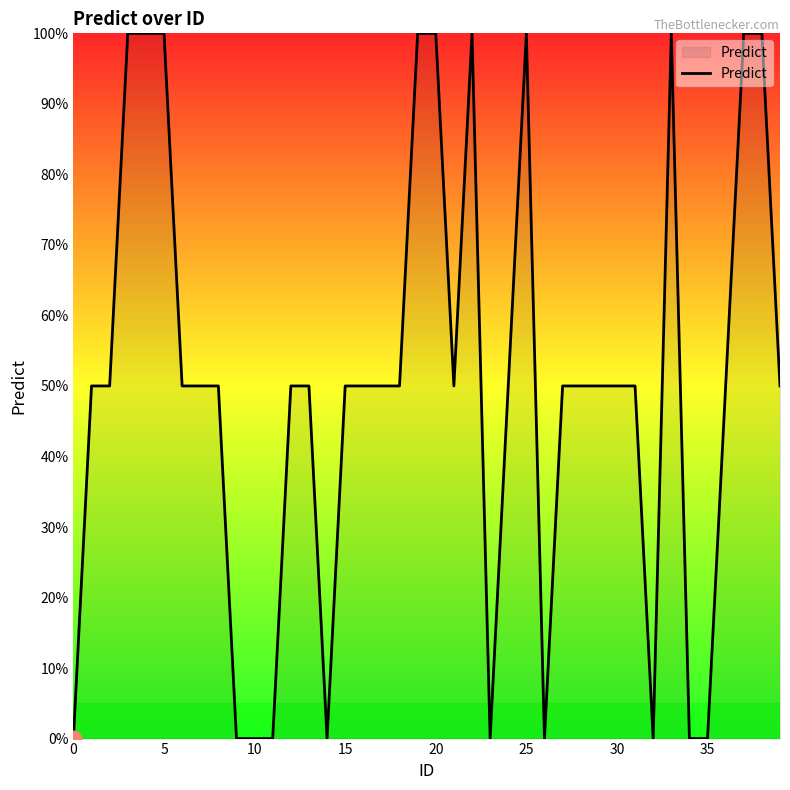

Does the chart have visible grid lines?

No